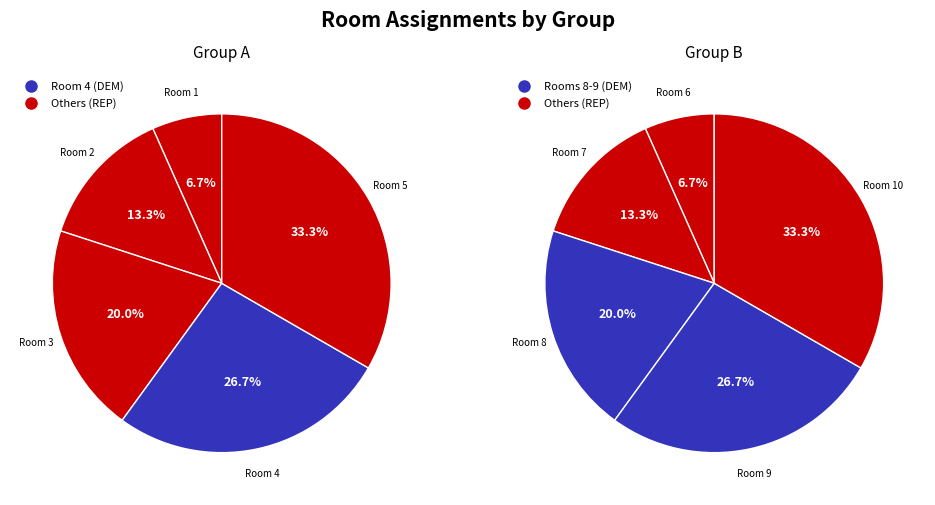

To the nearest percent, what is the average slice percentage?

20%